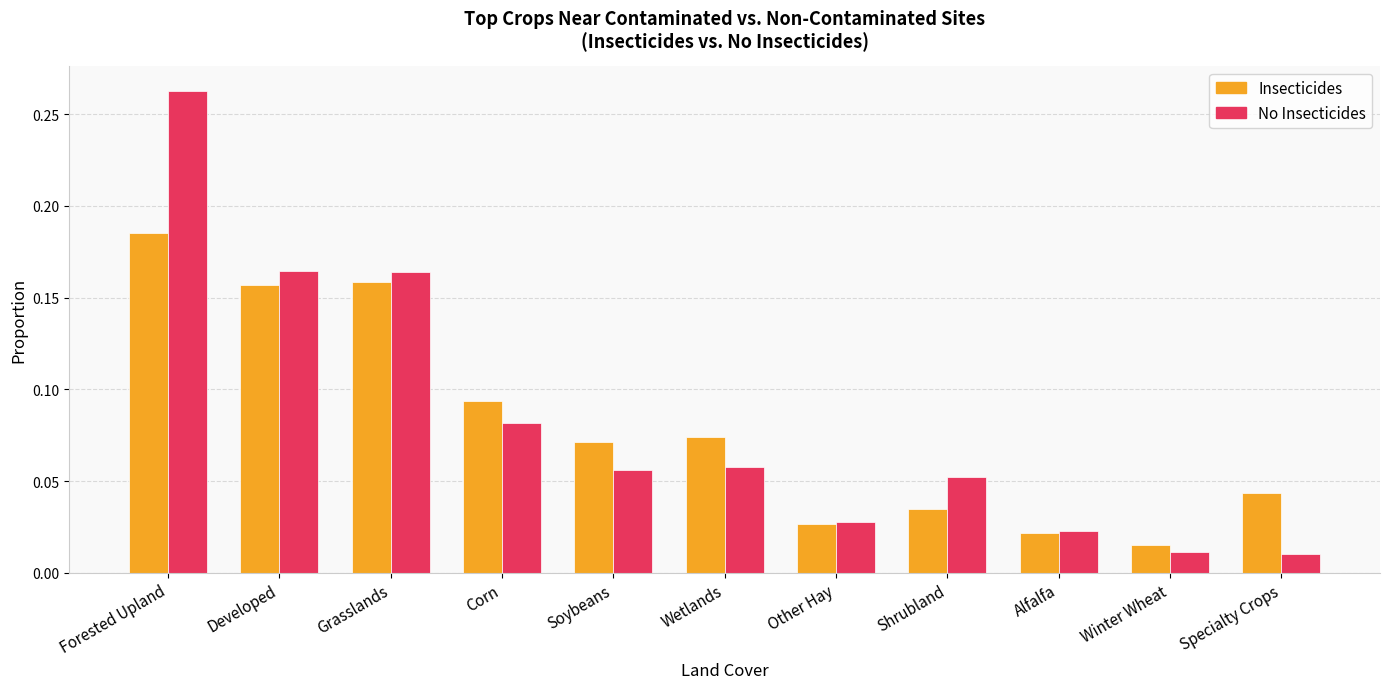

What is the sum of all No Insecticides values?

0.9